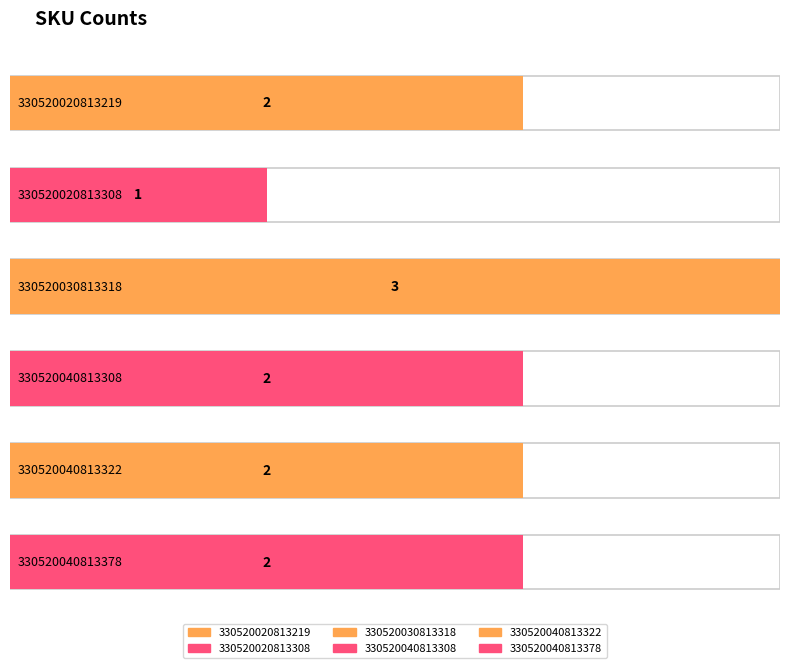

What is the value of the 1st bar from the left?

2